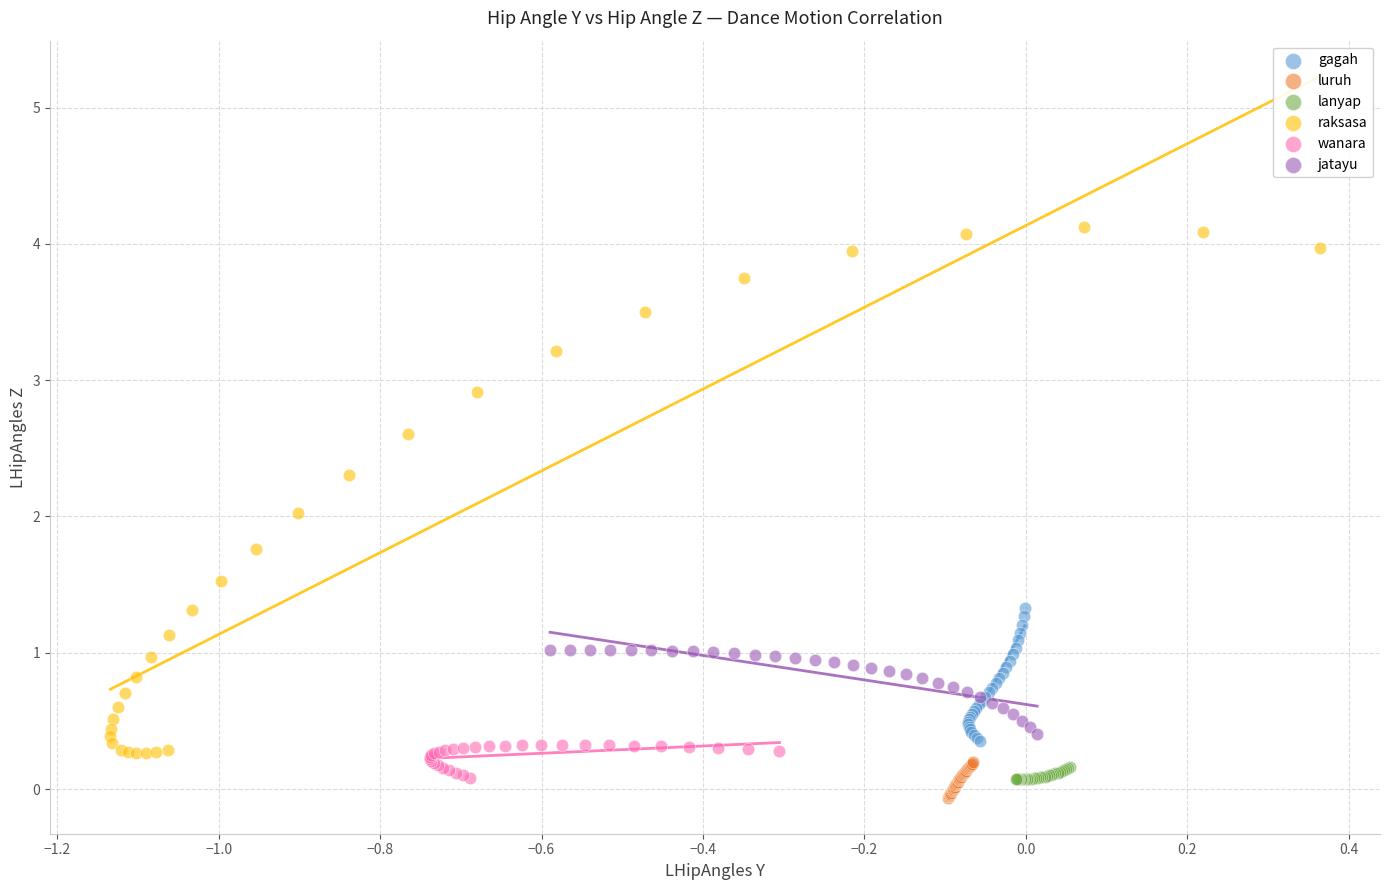

Which series has the largest Y range (max minus min)?

raksasa